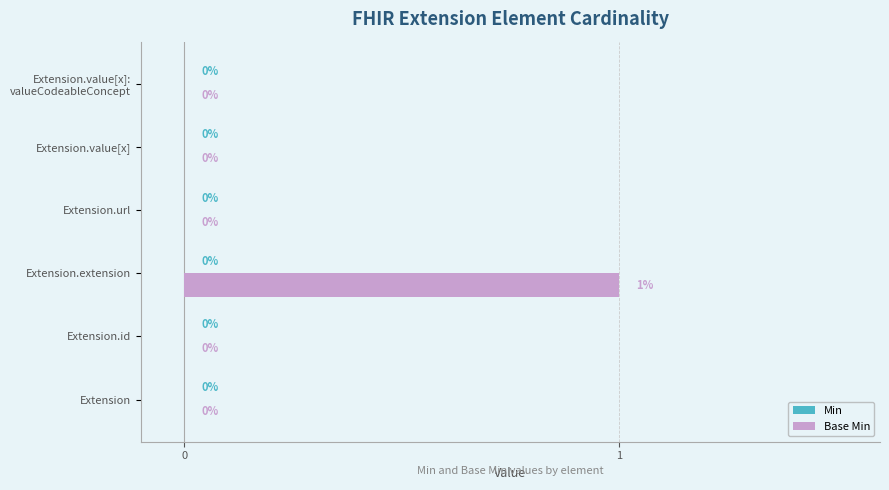

True or false: the data shows 1 at Extension.value[x].

False